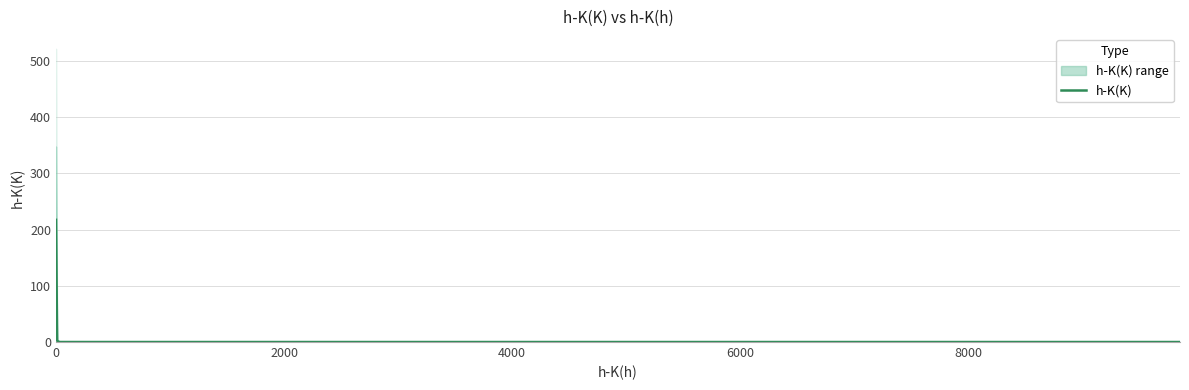

True or false: the data has more than 1 interior local peaks.

False